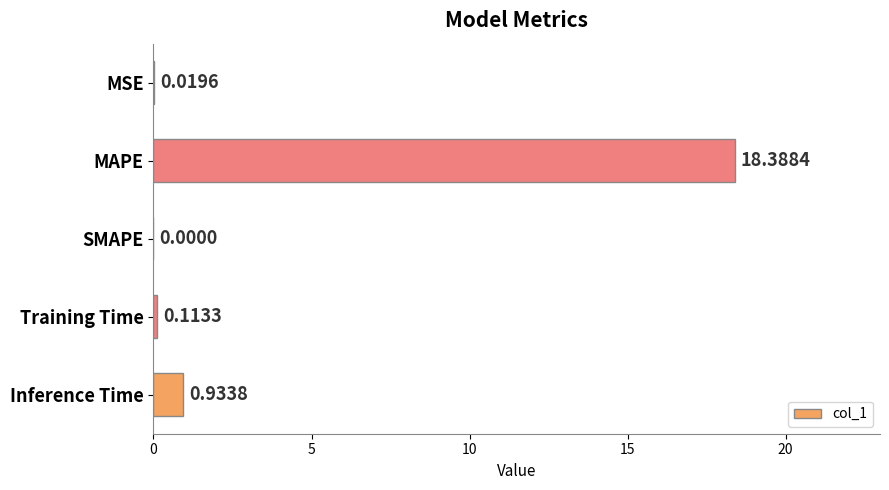

What is the sum of the values at Training Time and MAPE?

18.5